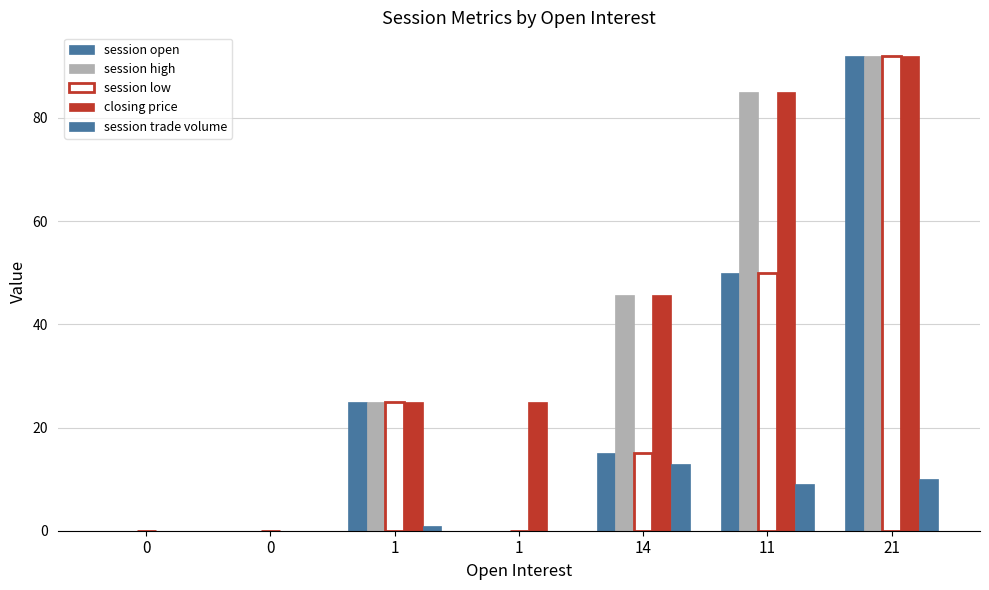

Reading left to right, extract all data points from this chart.

session open: 0=0.0	0=0.0	1=25.0	1=0.0	14=15.0	11=50.0	21=92.0
session high: 0=0.0	0=0.0	1=25.0	1=0.0	14=45.6	11=85.0	21=92.0
session low: 0=0.0	0=0.0	1=25.0	1=0.0	14=15.0	11=50.0	21=92.0
closing price: 0=0.0	0=0.0	1=25.0	1=25.0	14=45.6	11=85.0	21=92.0
session trade volume: 0=0.0	0=0.0	1=1.0	1=0.0	14=13.0	11=9.0	21=10.0